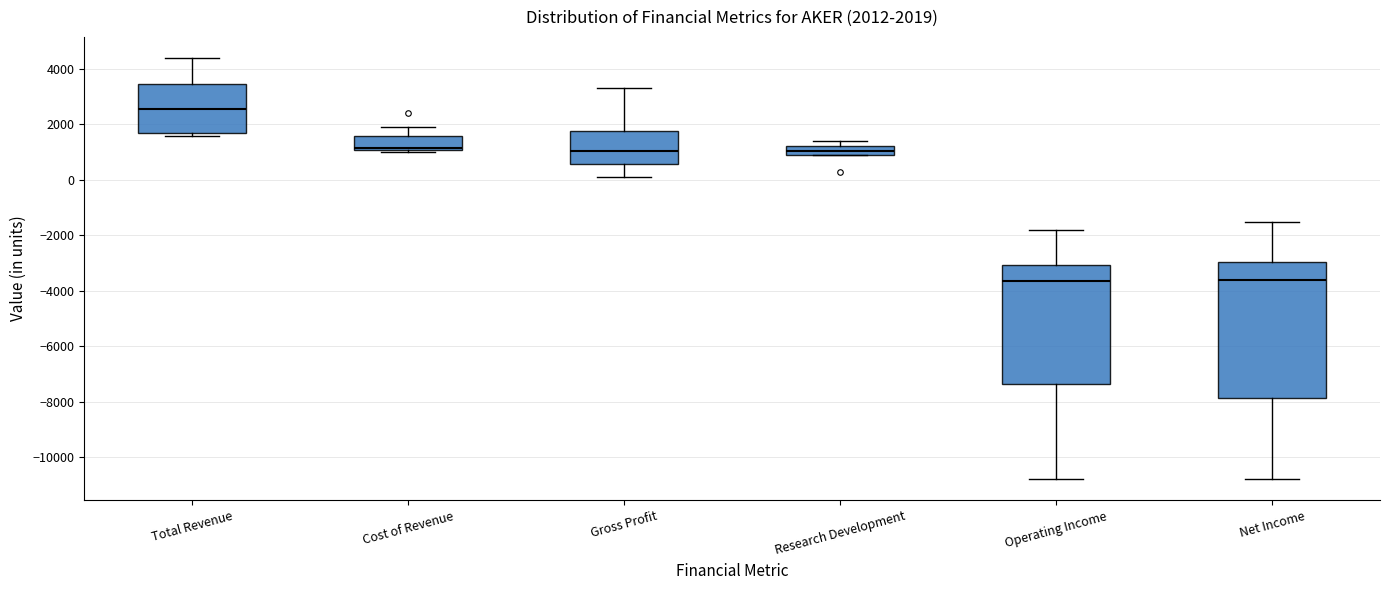

Comparing the boxes themselves (not the whiskers), which one is the tallest?

Net Income